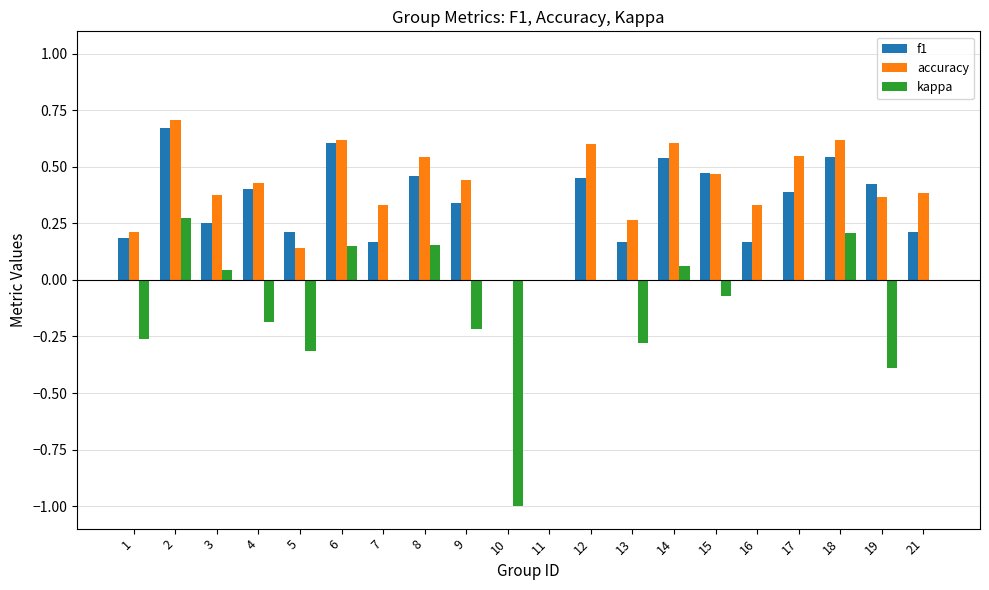

What is the sum of the accuracy values at 18 and 14?

1.2